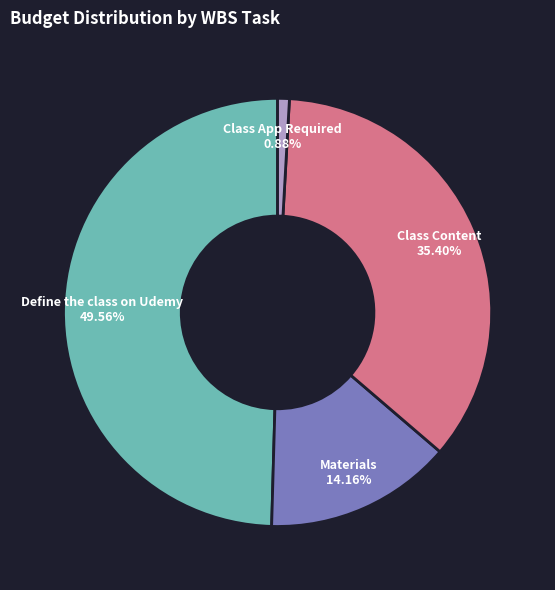

To the nearest percent, what is the average slice percentage?

25%